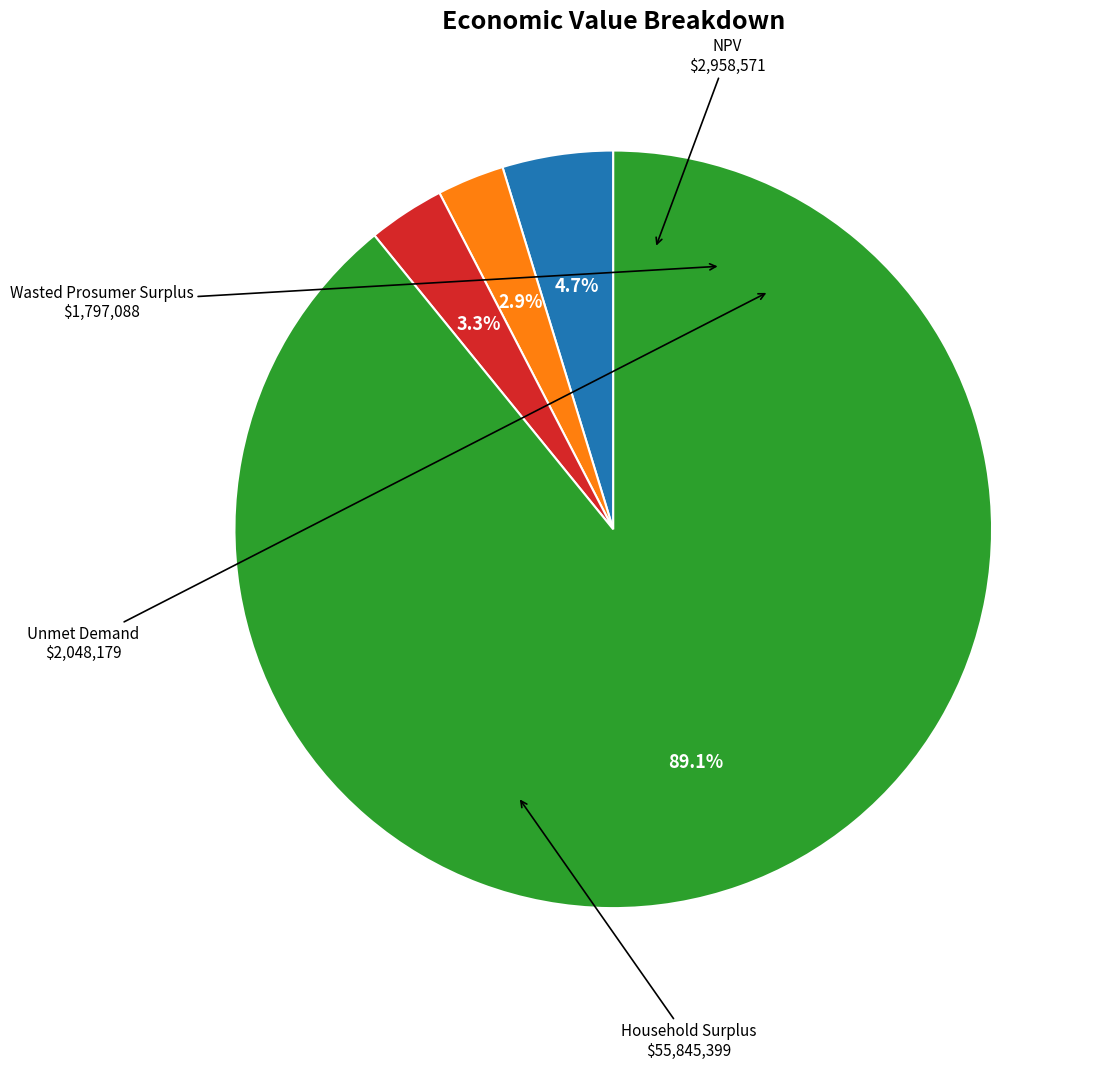

Is there a majority slice in this chart?

Yes